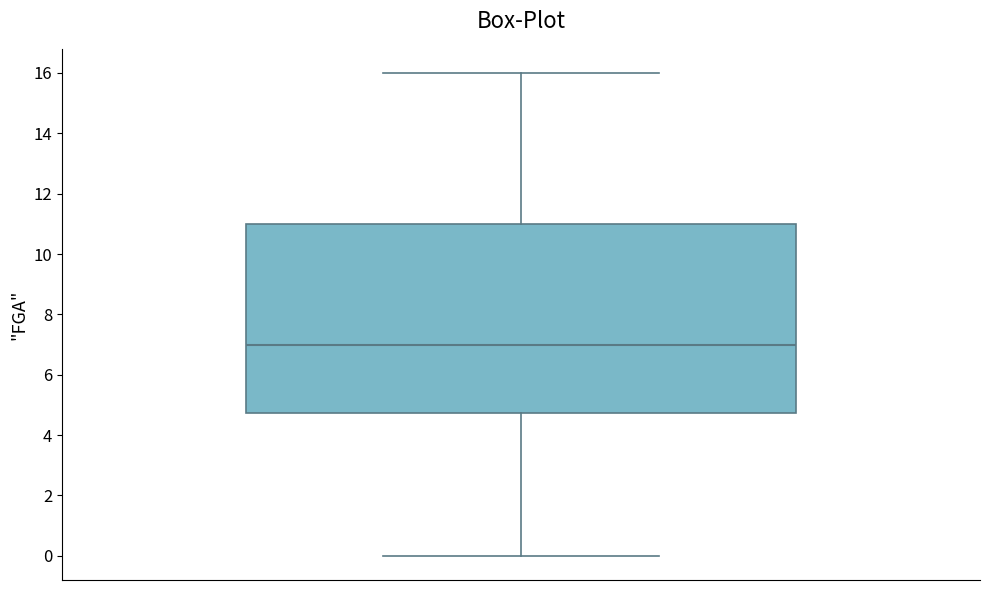

Transcribe this box plot: give where the median line is, the range the box spans, and where the two whiskers end, as read against the y-axis. The values are not printed on the chart, so give them approximately, as read against the axis.

median 7.0, box 4.8 to 11.0, whiskers 0.0 to 16.0